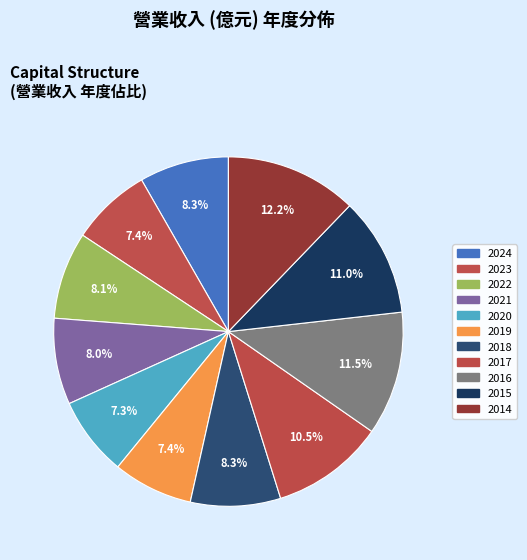

Count the number of slices in the pie.

11